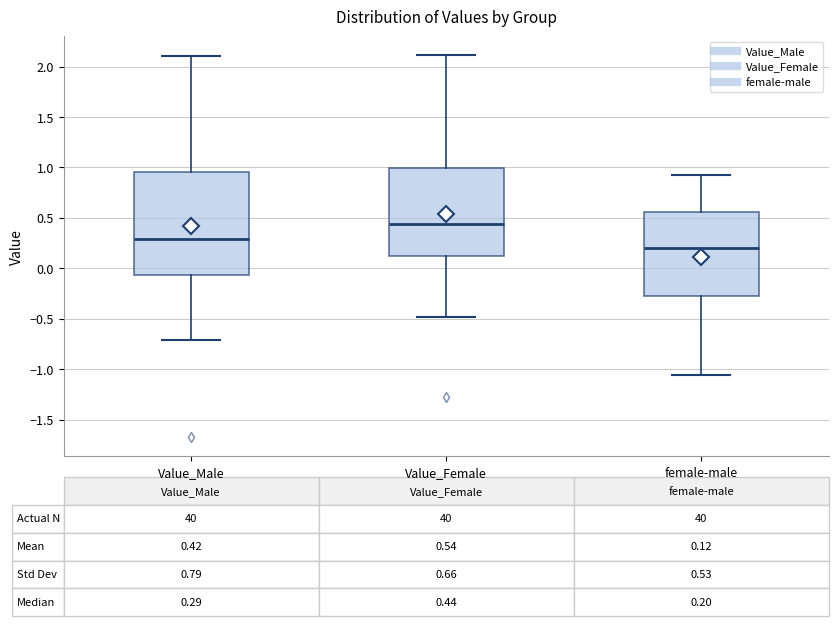

Which box's median line is the highest?

Value_Female